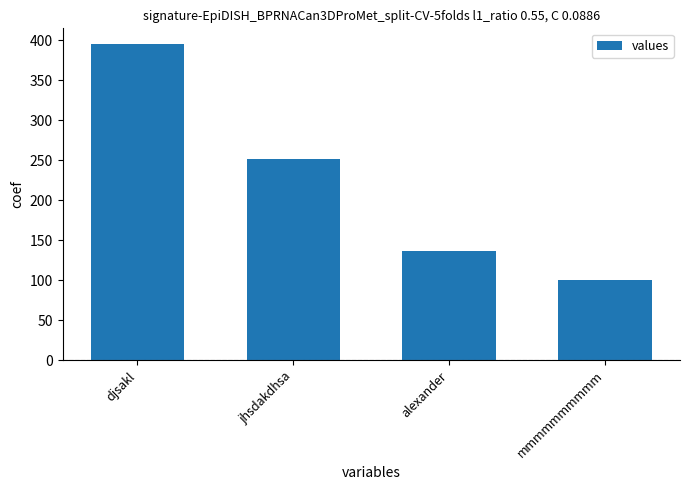

The value at mmmmmmmmmm is 100. True or false?

True